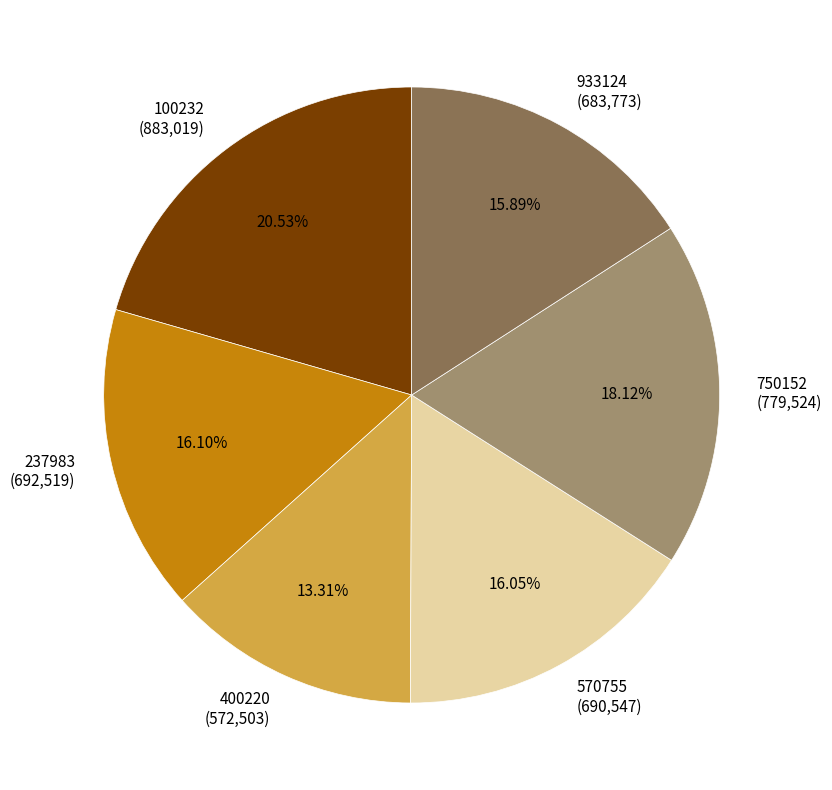

Do 933124 (683,773) and 100232 (883,019) together represent more than half of the pie?

No